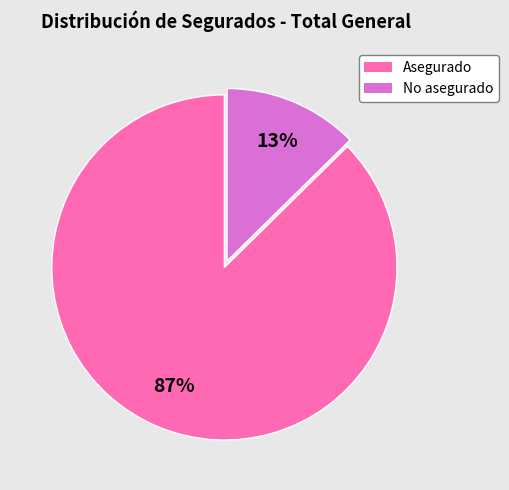

Which has a higher value, Asegurado or No asegurado?

Asegurado